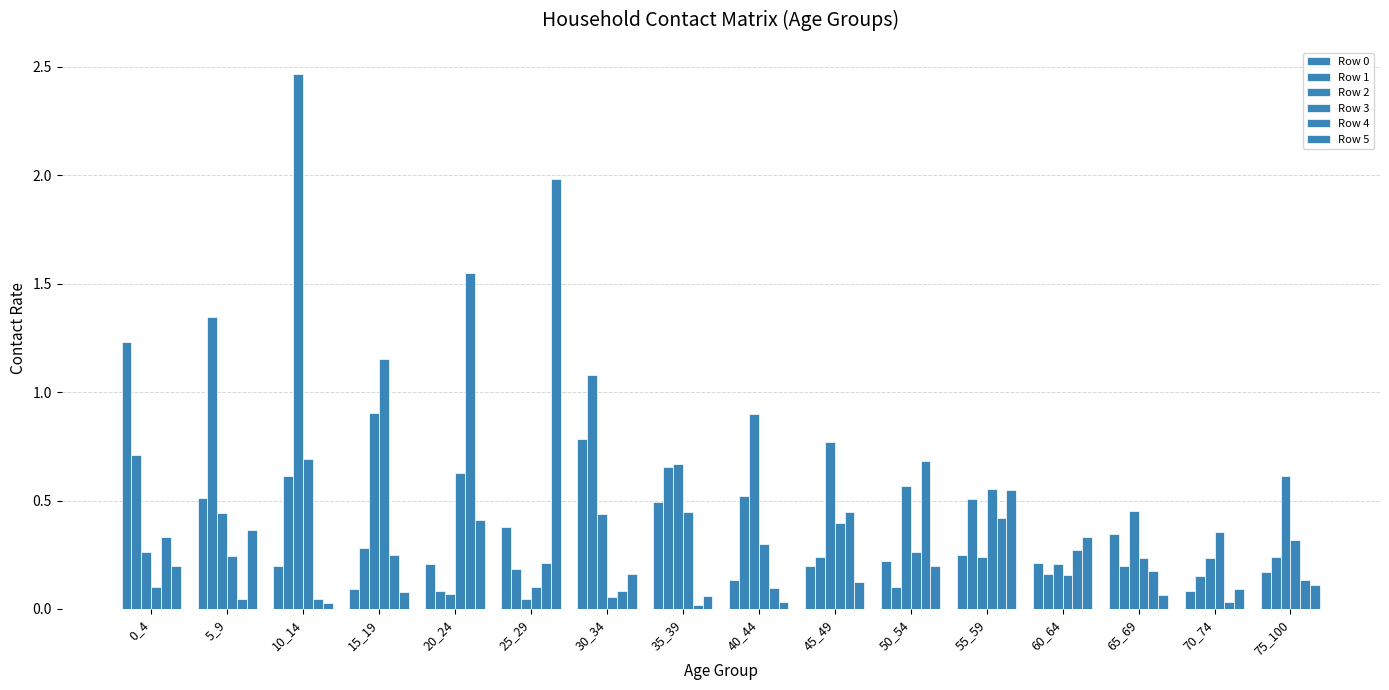

Is it true that Row 0 equals 0.6 at 25_29?

False